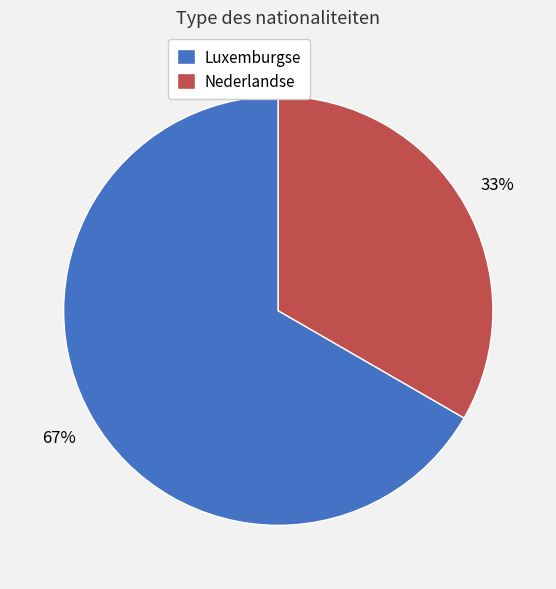

How many segments does this pie chart have?

2